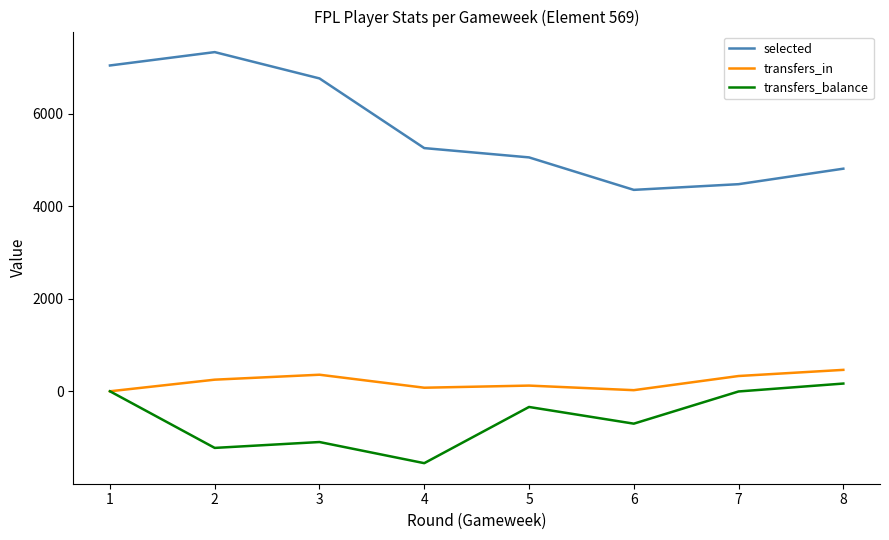

Which series has the largest range (max minus min)?

selected